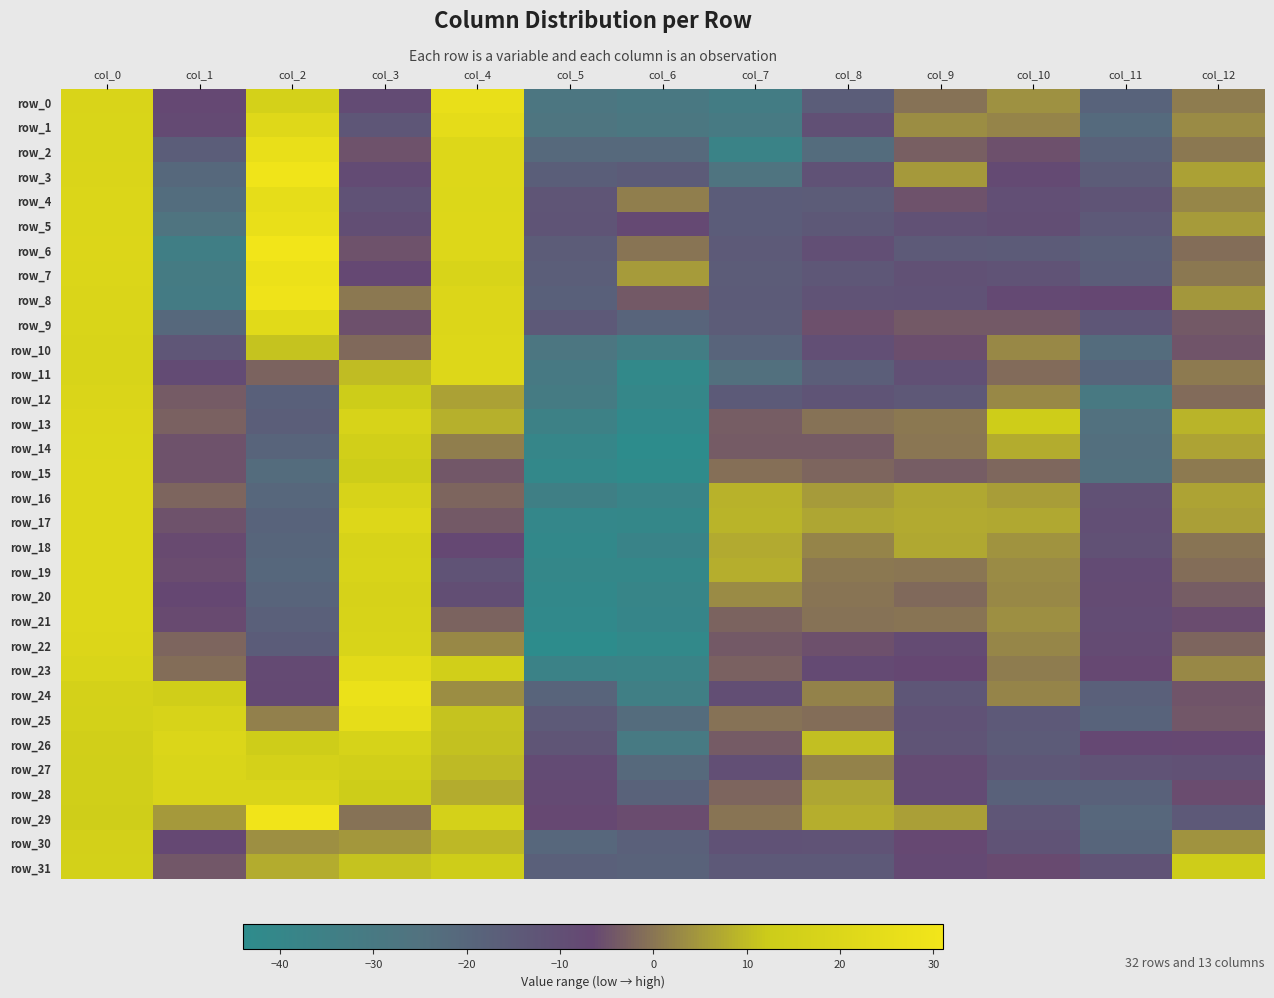

At which label does row_12 first exceed -12?

col_0